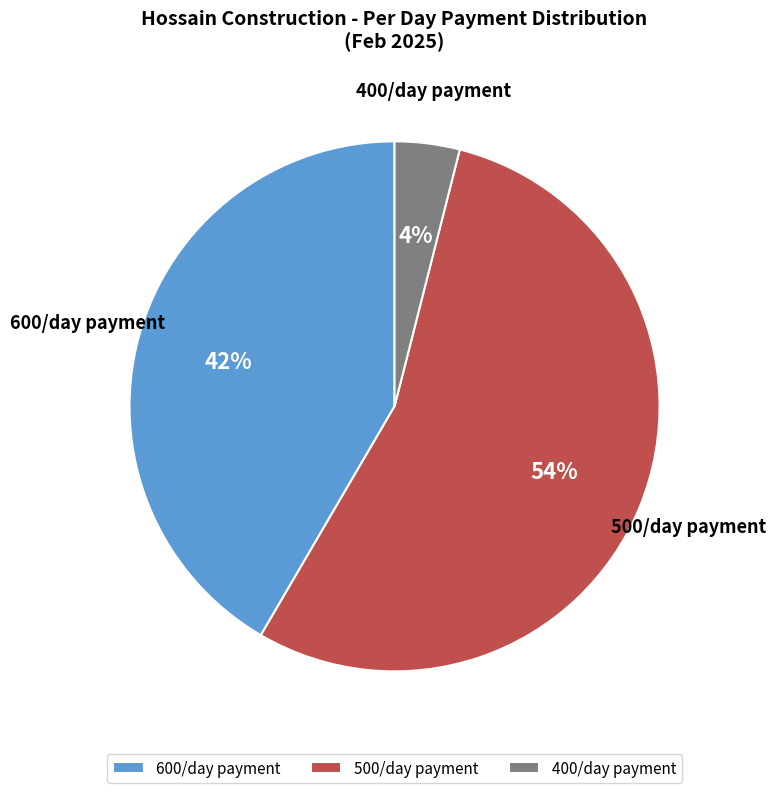

Which slice is the smallest?

400/day payment